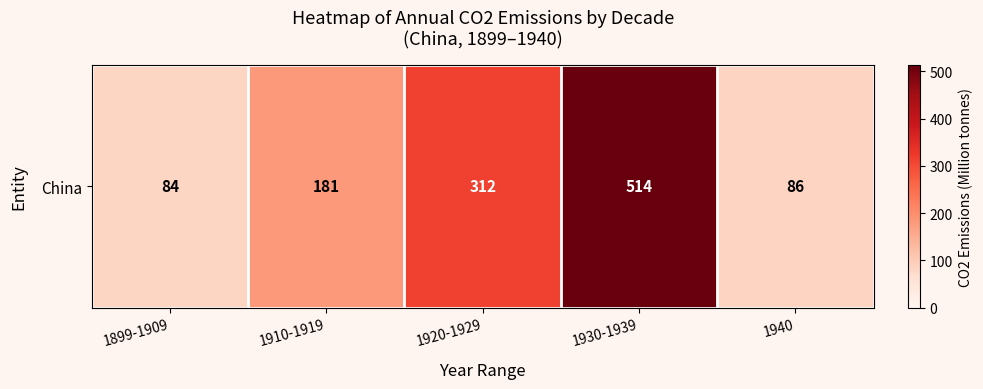

Is it true that the value at 1940 is 86.0?

True